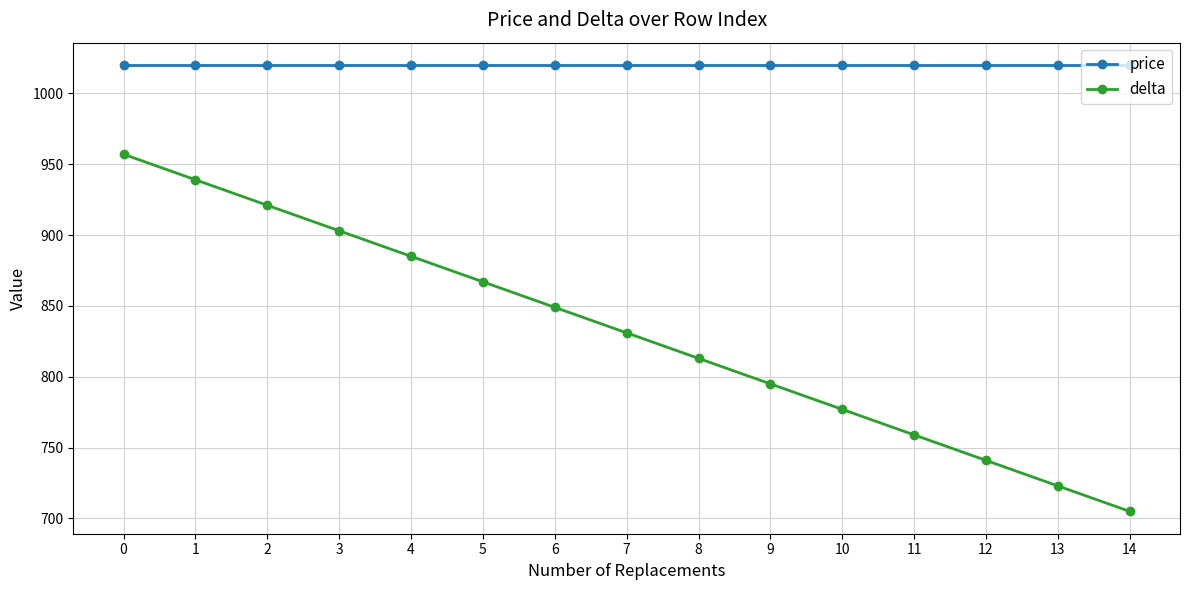

True or false: delta and price cross at least once.

False